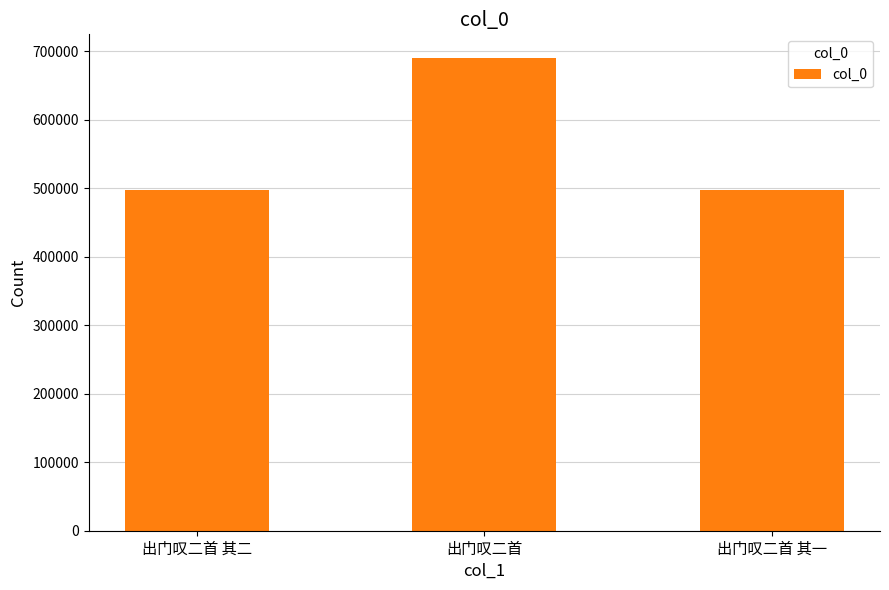

How many distinct data groups are displayed?

1